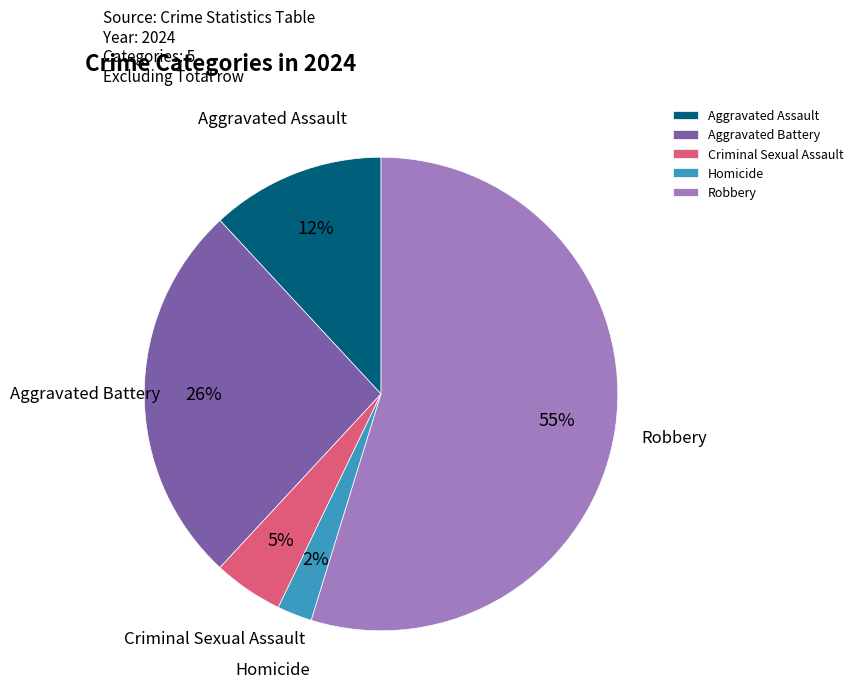

Count the number of slices in the pie.

5